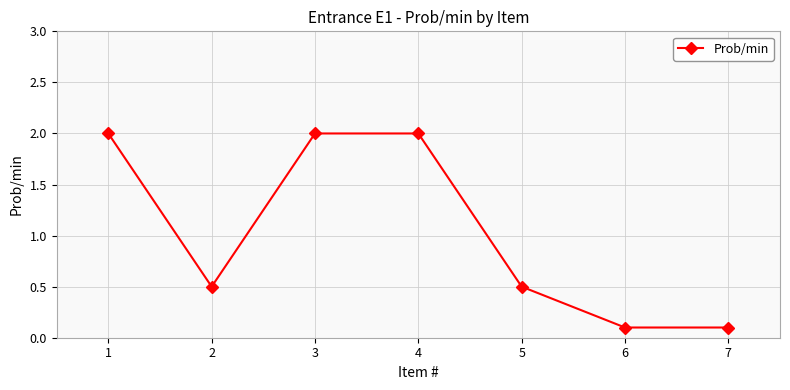

What is the greatest value displayed?

2.0